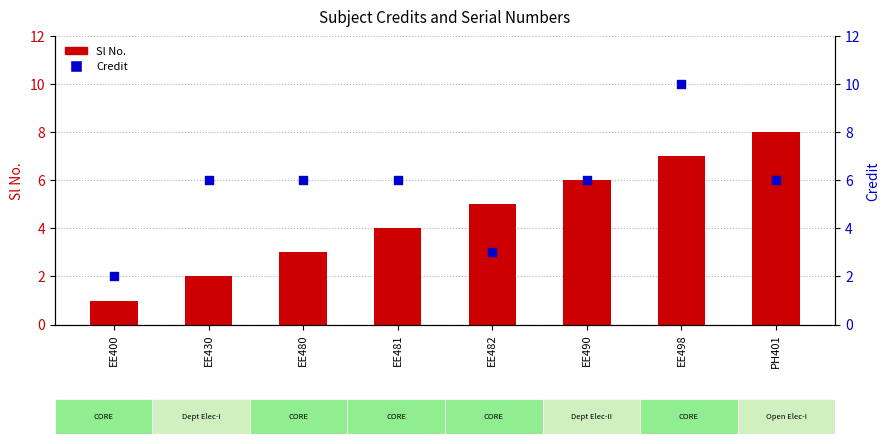

Which series reaches the maximum Y coordinate?

Credit